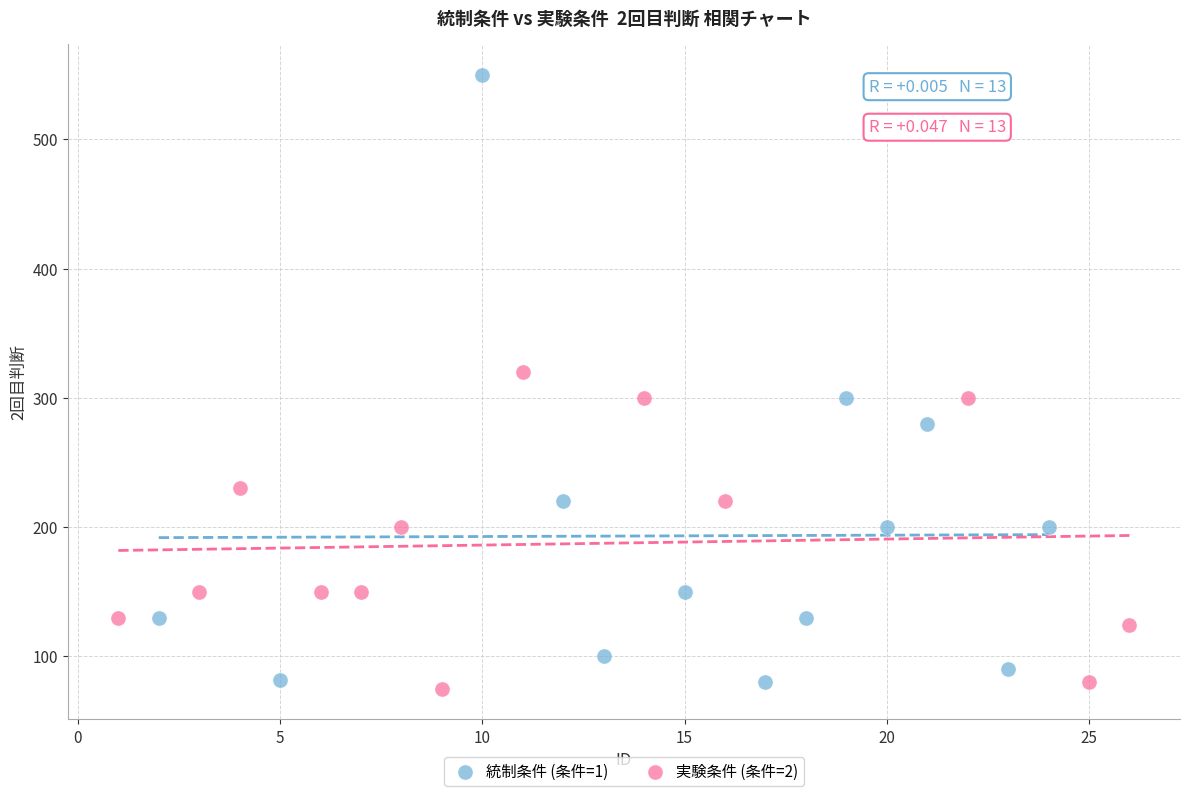

Which series contains the highest Y value?

統制条件 (条件=1)